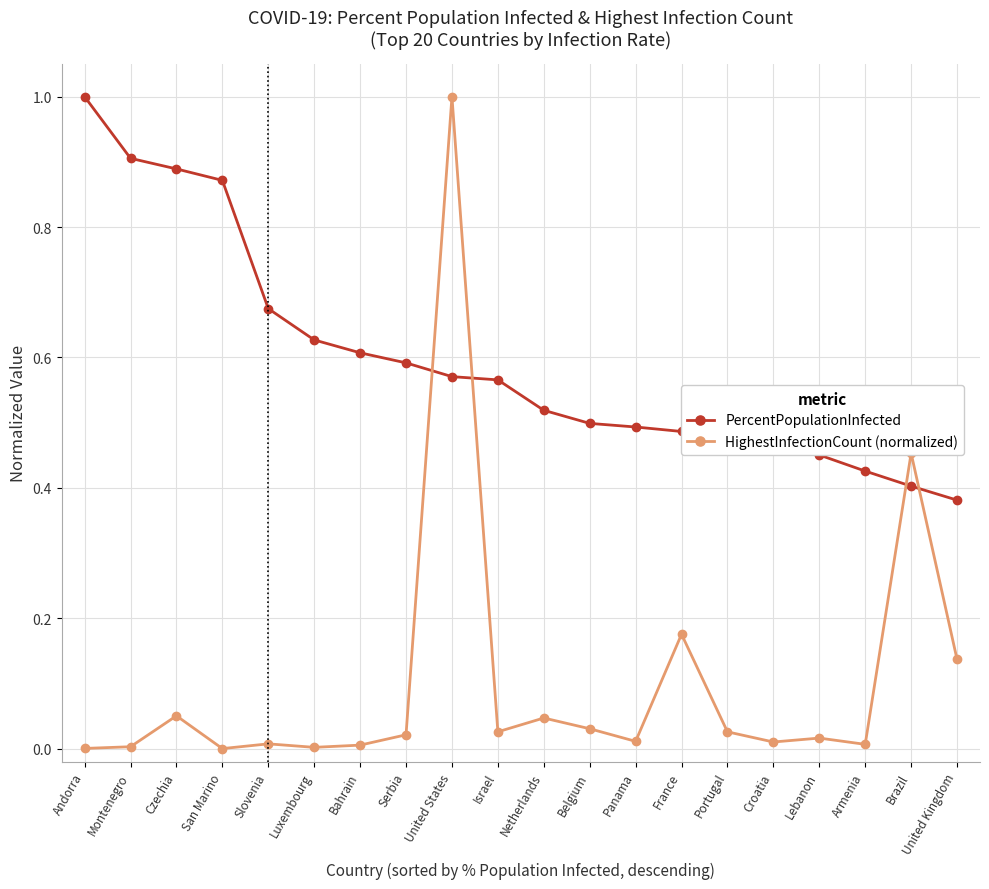

Where is the first local maximum for HighestInfectionCount (normalized)?

Czechia